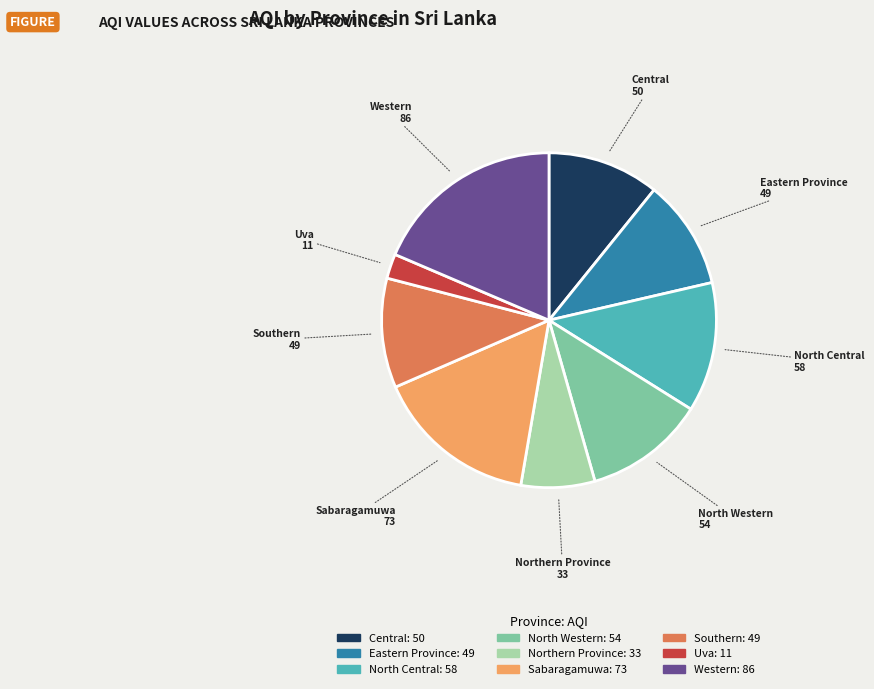

Is there any slice that represents more than half of the pie?

No